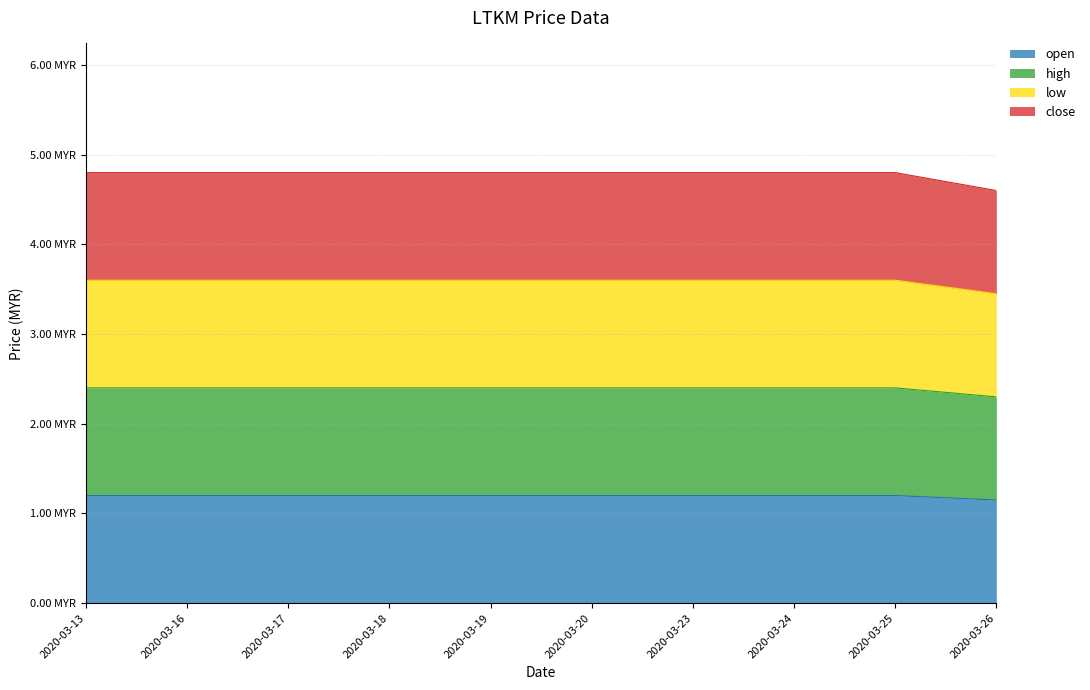

The high series shows 2.4 at 2020-03-24. True or false?

True